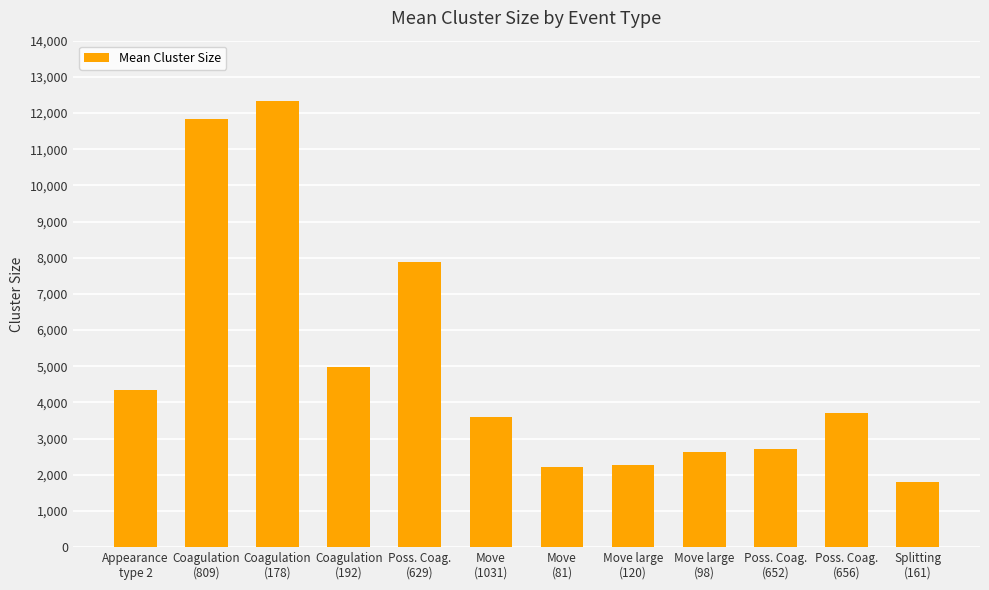

Where does the data first go above 3710?

Appearance
type 2